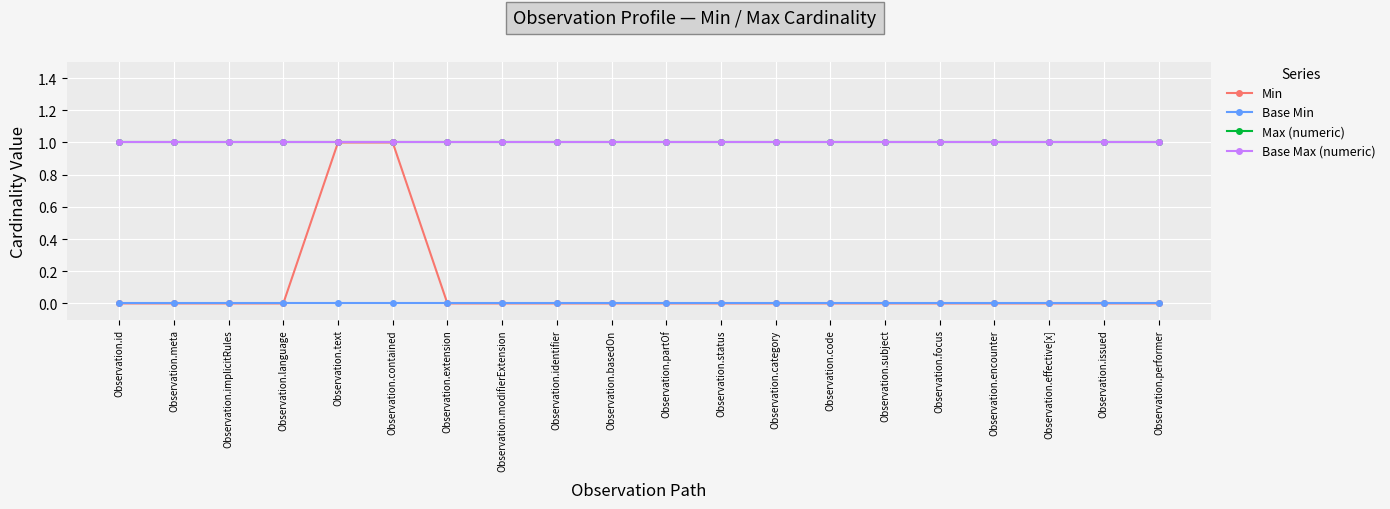

Which series has the largest range (max minus min)?

Min